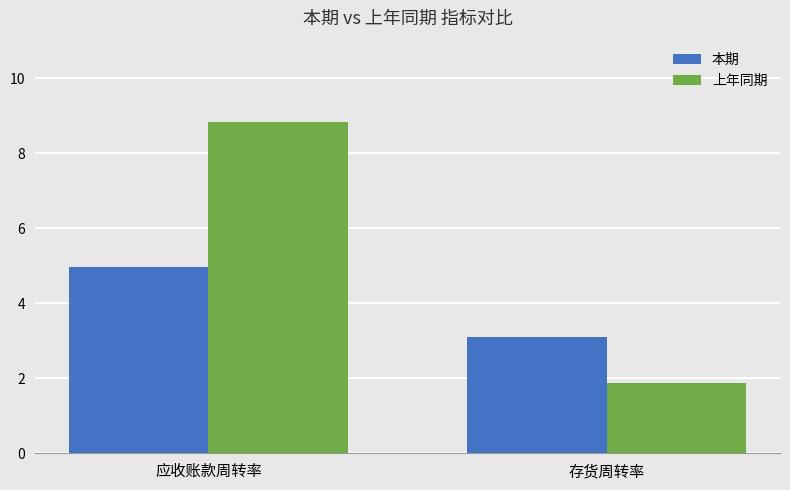

Is it true that 上年同期 equals 2.6 at 应收账款周转率?

False